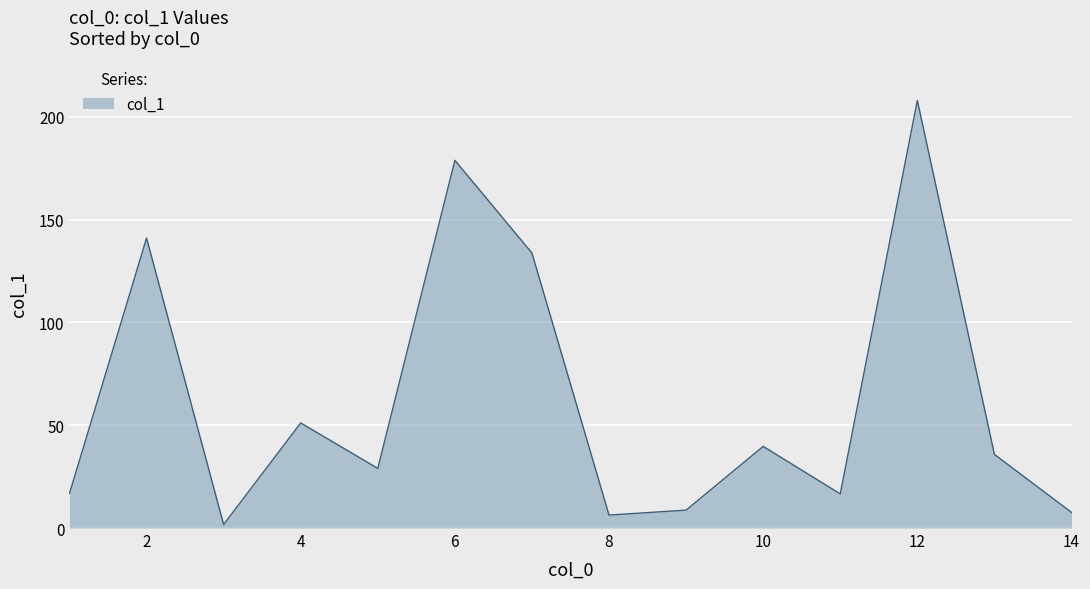

What is the difference between the maximum and minimum values?

206.2